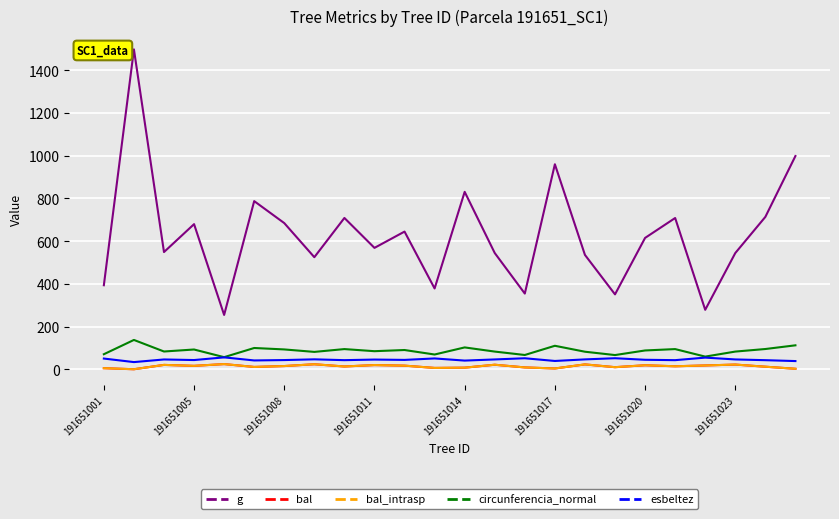

What is the label of the 1st point from the right?

23